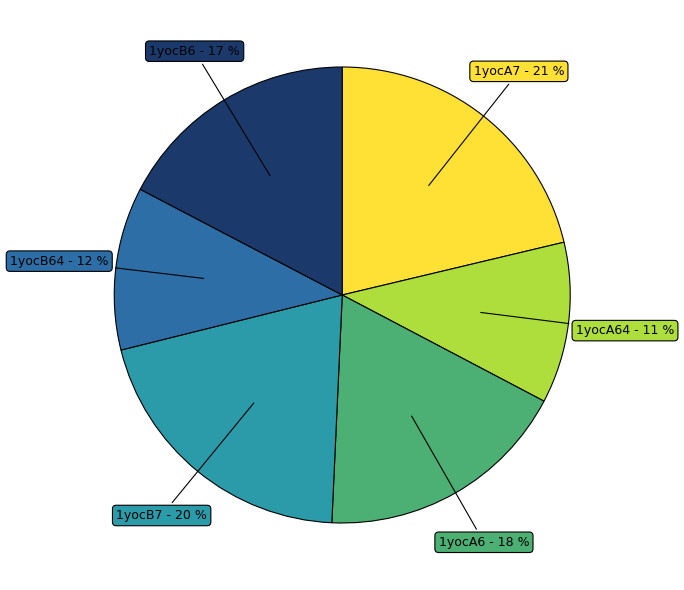

Is there a majority slice in this chart?

No